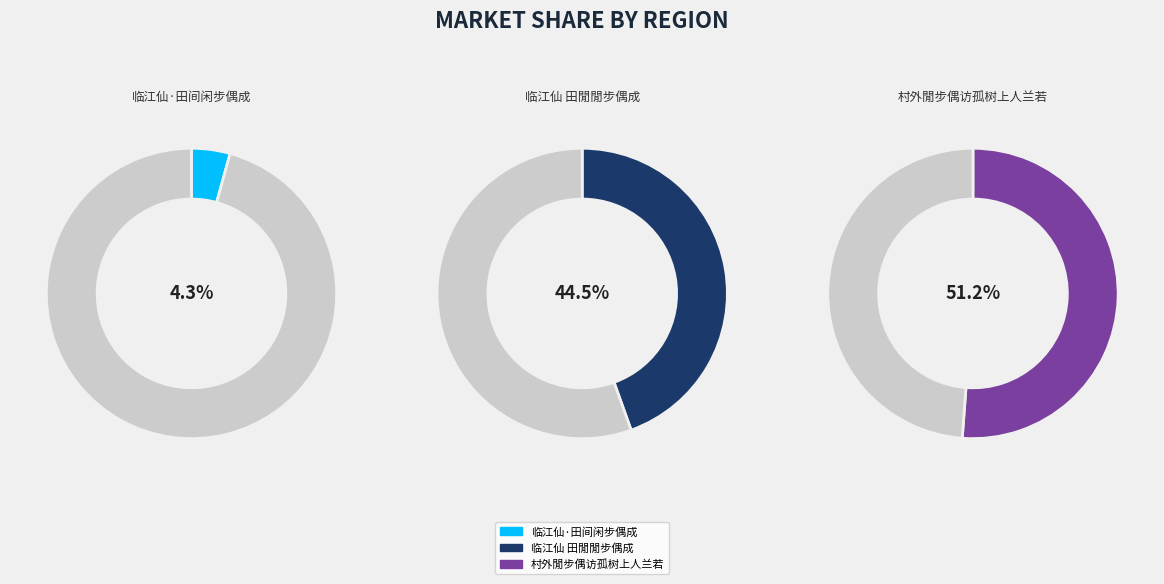

Which category accounts for the majority?

村外閒步偶访孤树上人兰若